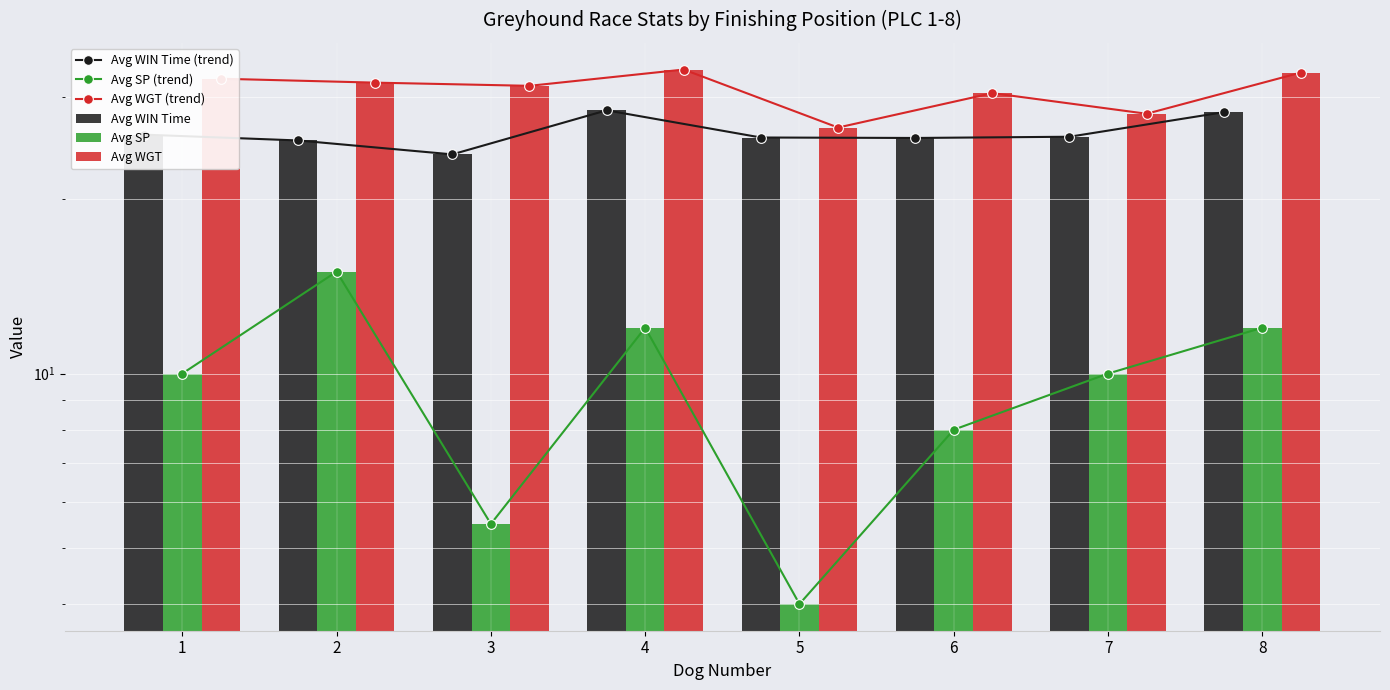

Which category has the lowest value across all series?

5